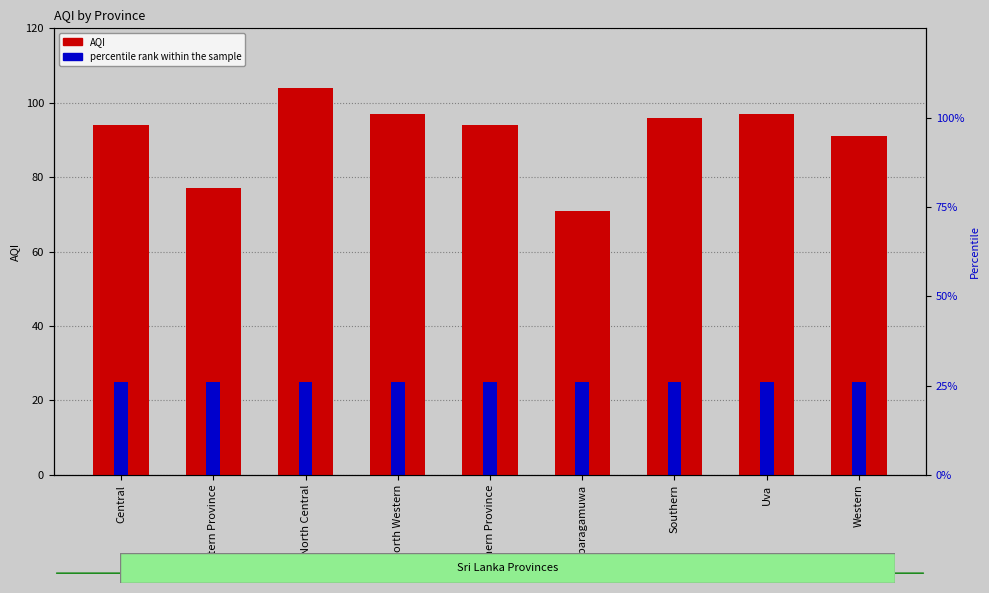

Between Central and Uva, which is larger?

Uva